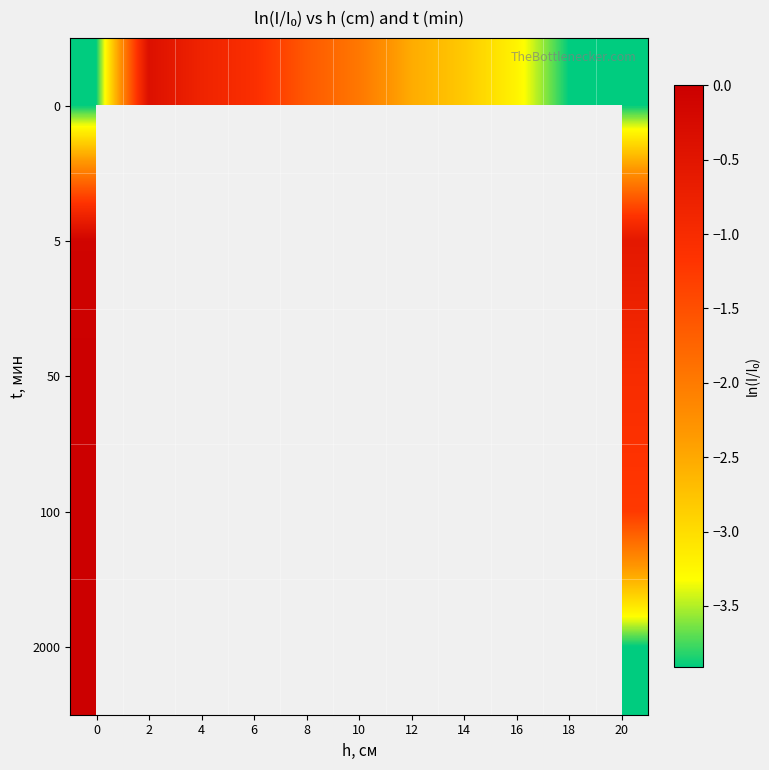

Count the number of data series in this chart.

5